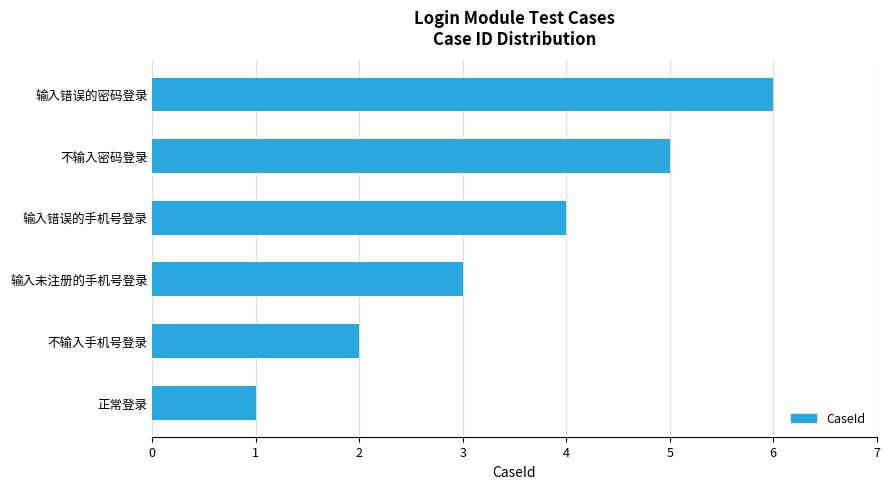

Between 输入未注册的手机号登录 and 不输入手机号登录, which is larger?

输入未注册的手机号登录